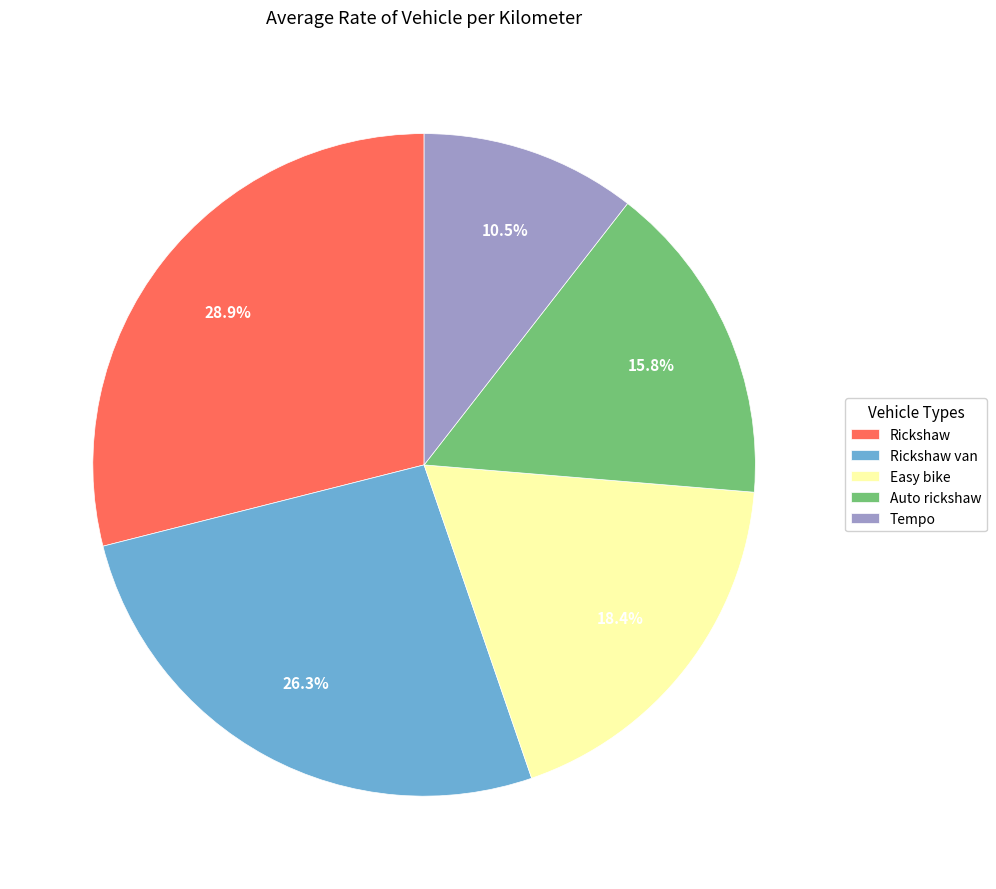

Count the number of slices in the pie.

5